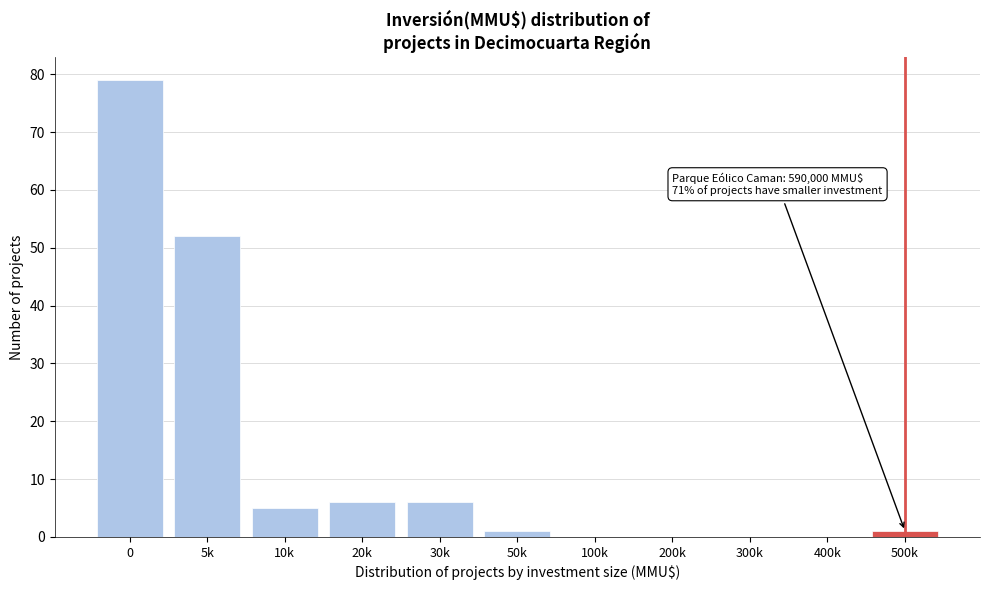

Reading left to right, extract all data points from this chart.

0=79	5k=52	10k=5	20k=6	30k=6	50k=1	100k=0	200k=0	300k=0	400k=0	500k=1